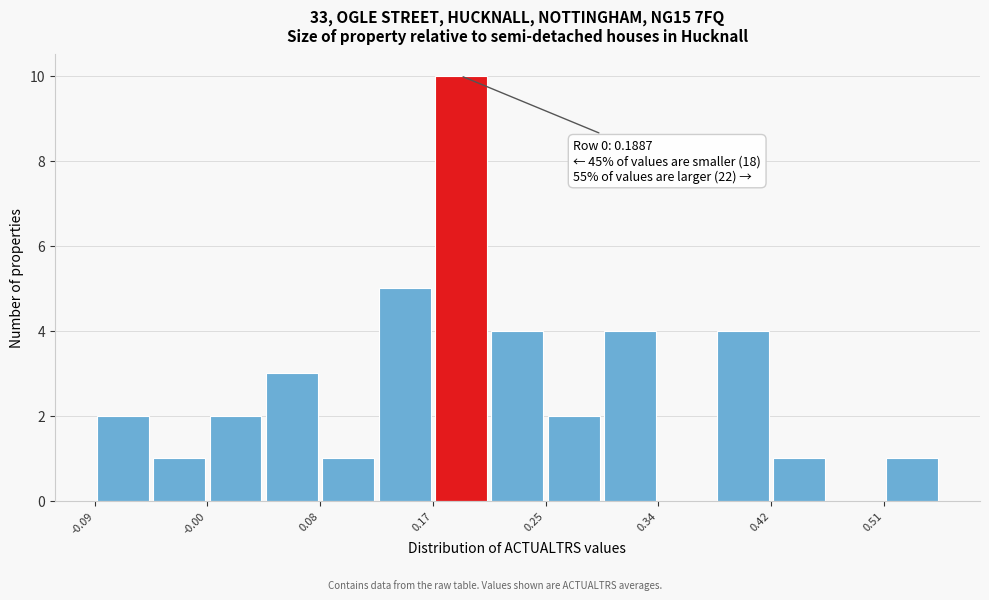

Which range on the x-axis has the tallest bar?

0.17 to 0.21